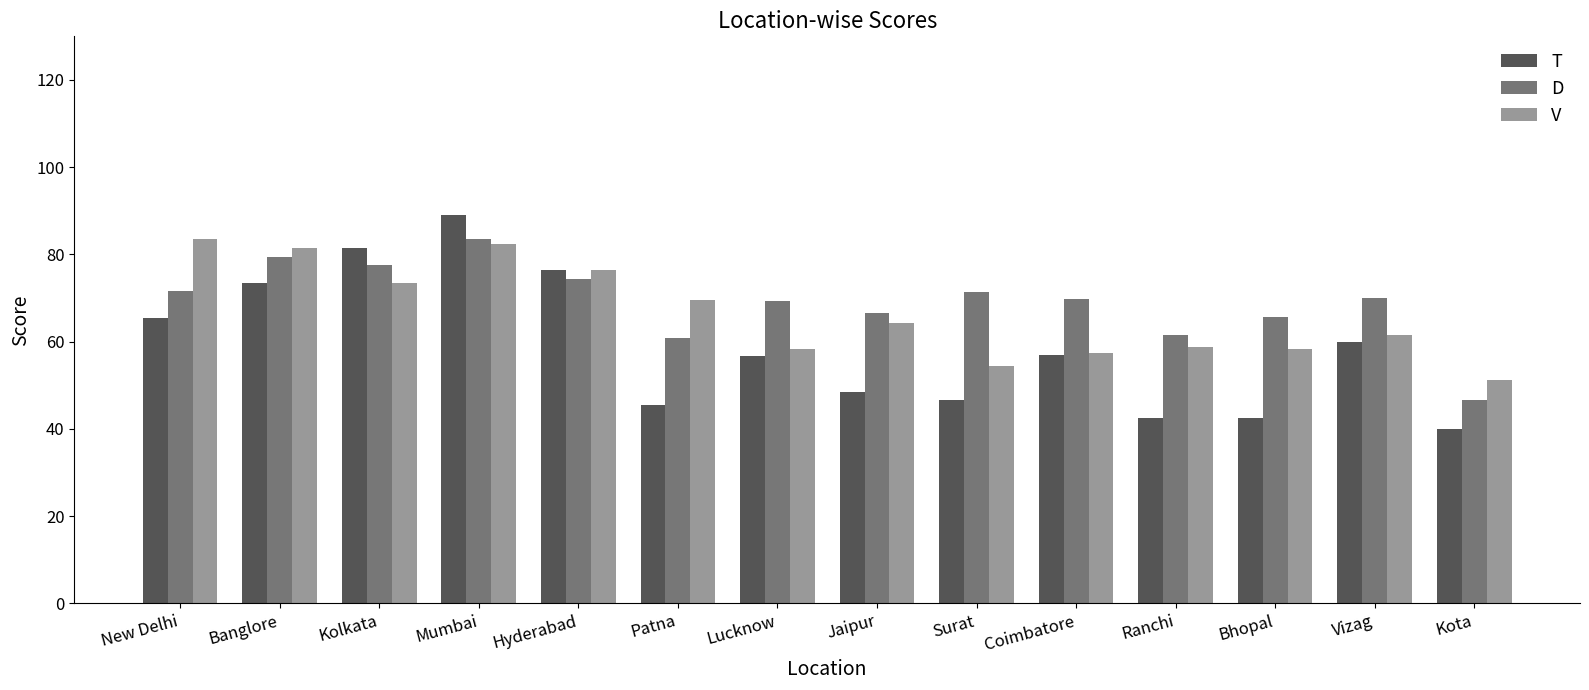

The value of T at Surat is 65.3. True or false?

False